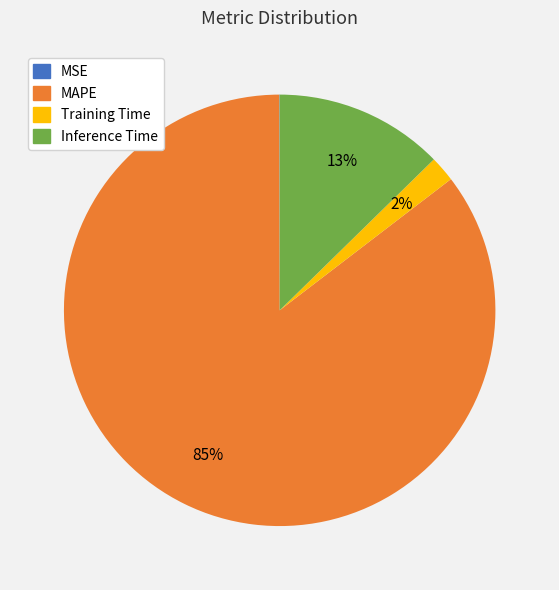

Is there a majority slice in this chart?

Yes